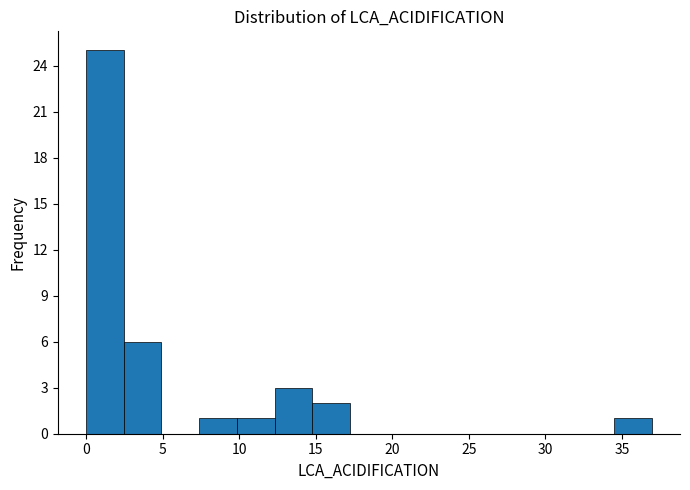

Reading left to right, list every bar in this chart as the range it spans on the x-axis followed by its height. Neither the bar edges nor the heights are printed on the chart, so give them approximately, as read against the axes.

0.0 to 2.5: 25
2.5 to 5.0: 6
5.0 to 7.5: 0
7.5 to 10.0: 1
10.0 to 12.5: 1
12.5 to 15.0: 3
15.0 to 17.0: 2
17.0 to 19.5: 0
19.5 to 22.0: 0
22.0 to 24.5: 0
24.5 to 27.0: 0
27.0 to 29.5: 0
29.5 to 32.0: 0
32.0 to 34.5: 0
34.5 to 37.0: 1